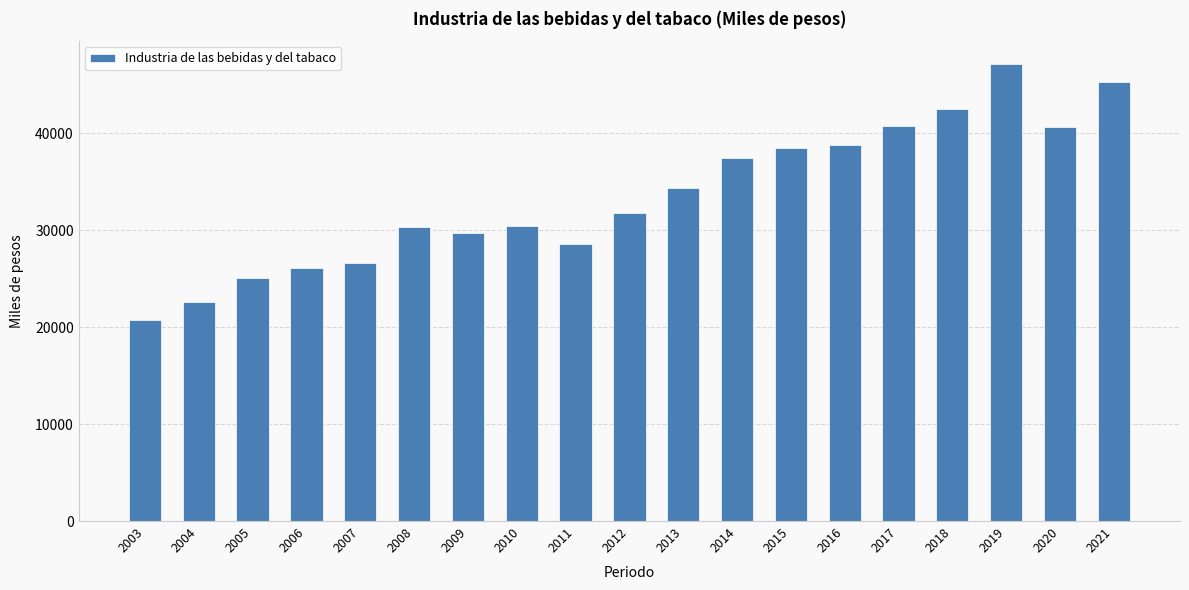

What is the smallest value displayed?

20709.8